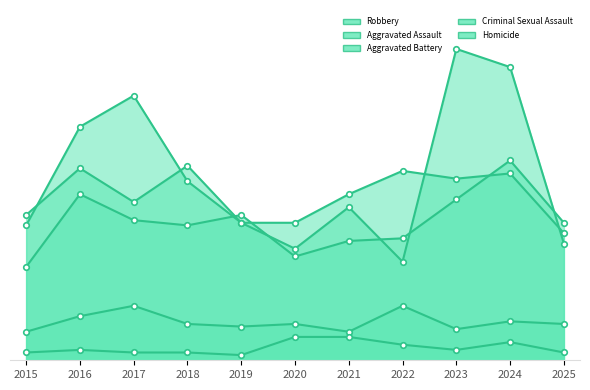

Rank the series by their maximum value, from lowest to highest.

Homicide, Criminal Sexual Assault, Aggravated Battery, Aggravated Assault, Robbery